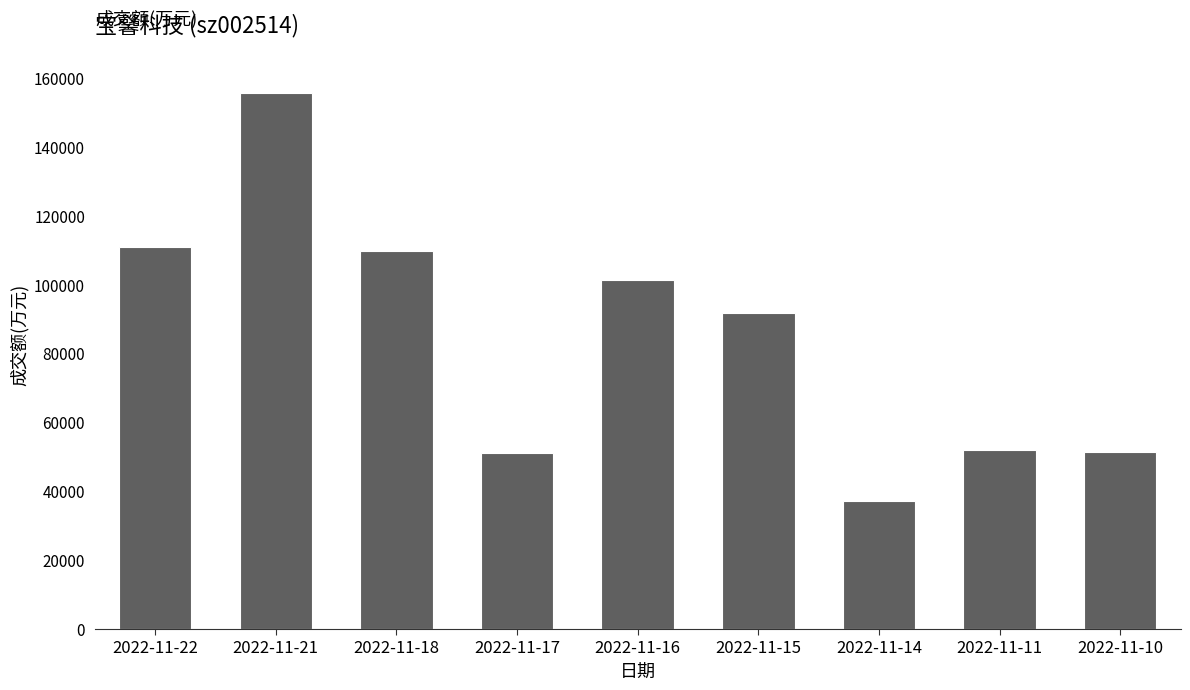

Between 2022-11-16 and 2022-11-18, which is larger?

2022-11-18